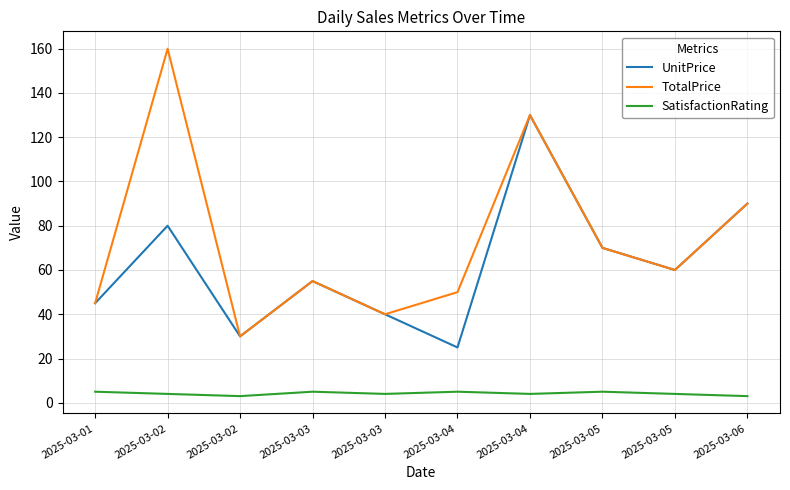

At which label does TotalPrice first exceed 59?

2025-03-02